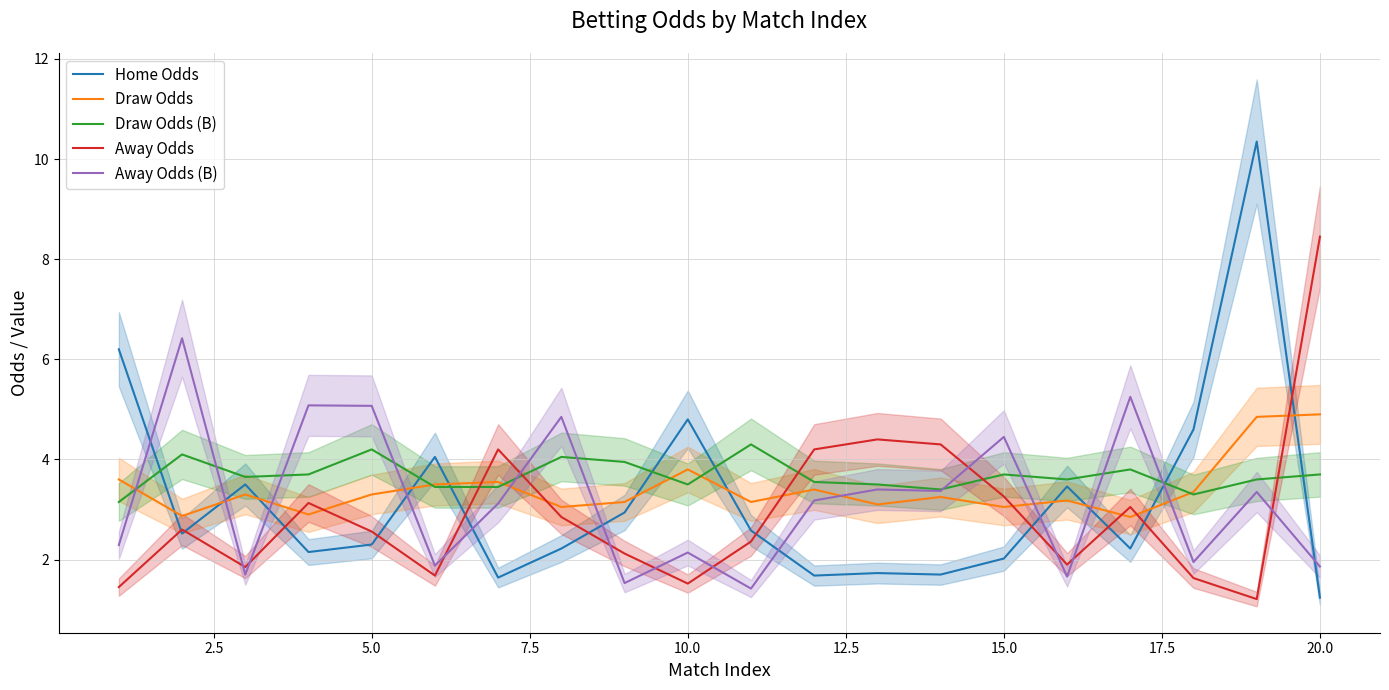

Reading left to right, extract all data points from this chart.

Home Odds: 6.2	2.5	3.5	2.1	2.3	4.0	1.6	2.2	2.9	4.8	2.6	1.7	1.7	1.7	2.0	3.5	2.2	4.6	10.3	1.2
Draw Odds: 3.6	2.9	3.3	2.9	3.3	3.5	3.5	3.0	3.1	3.8	3.1	3.4	3.1	3.2	3.0	3.2	2.9	3.4	4.8	4.9
Draw Odds (B): 3.1	4.1	3.6	3.7	4.2	3.5	3.5	4.0	4.0	3.5	4.3	3.5	3.5	3.4	3.7	3.6	3.8	3.3	3.6	3.7
Away Odds: 1.4	2.6	1.9	3.1	2.6	1.7	4.2	2.9	2.1	1.5	2.4	4.2	4.4	4.3	3.3	1.9	3.0	1.6	1.2	8.4
Away Odds (B): 2.3	6.4	1.7	5.1	5.1	1.9	3.1	4.8	1.5	2.1	1.4	3.2	3.4	3.4	4.5	1.7	5.2	1.9	3.4	1.9